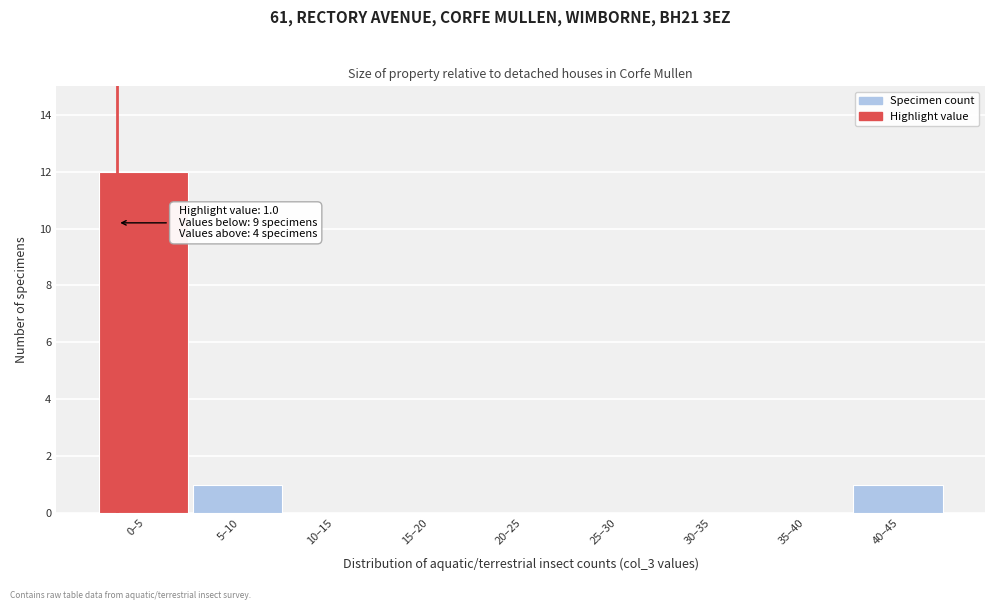

Reading left to right, transcribe all the data shown in this chart.

0–5=12	5–10=1	10–15=0	15–20=0	20–25=0	25–30=0	30–35=0	35–40=0	40–45=1